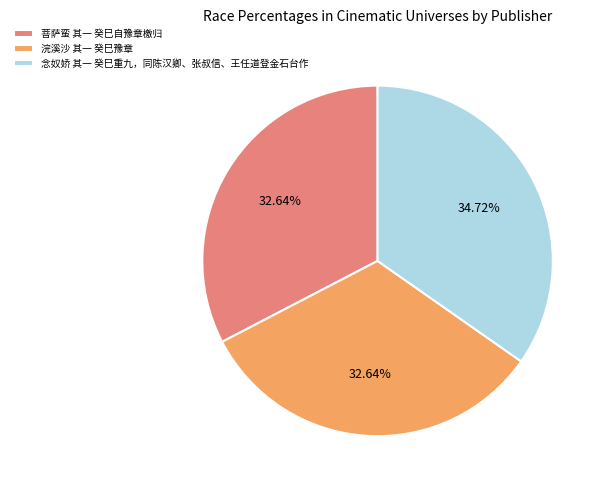

Do 浣溪沙 其一 癸巳豫章 and 菩萨蛮 其一 癸巳自豫章檄归 together represent more than half of the pie?

Yes